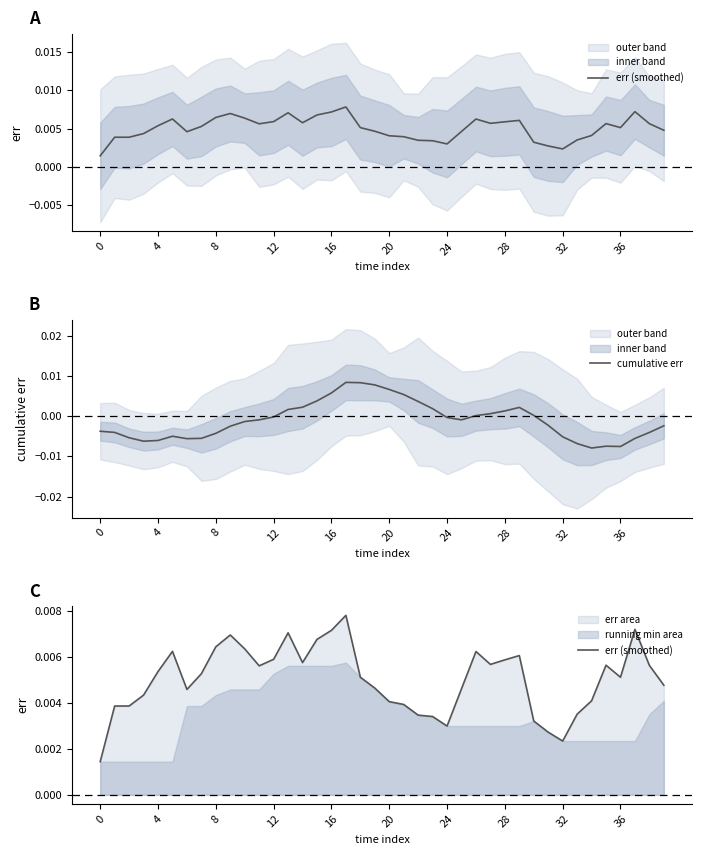

In err (smoothed), how many points are higher than both neighbors (excluding endpoints)?

8